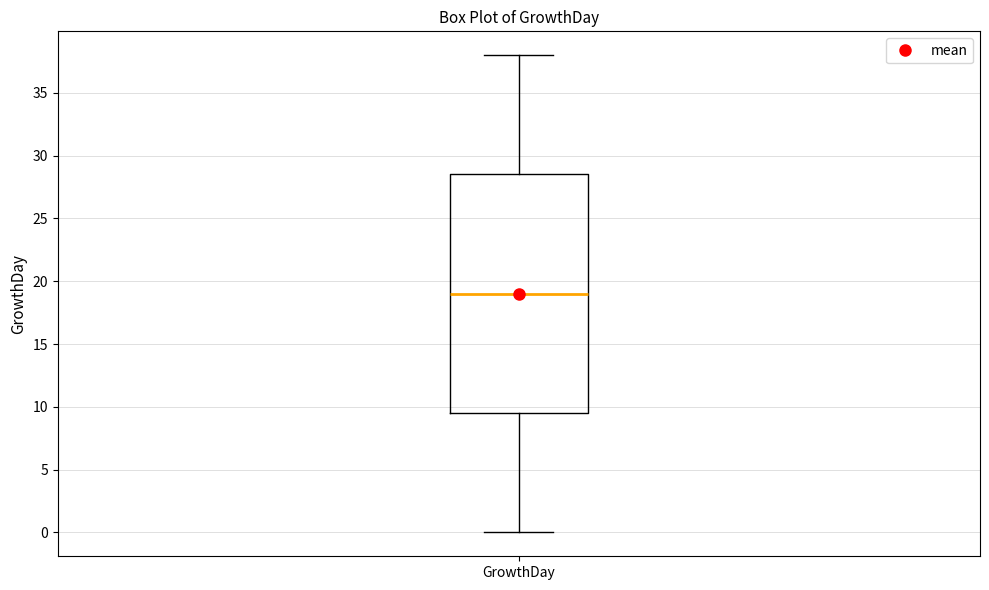

Transcribe this box plot: give where the median line is, the range the box spans, and where the two whiskers end, as read against the y-axis. The values are not printed on the chart, so give them approximately, as read against the axis.

median 19.0, box 9.5 to 28.5, whiskers 0.0 to 38.0